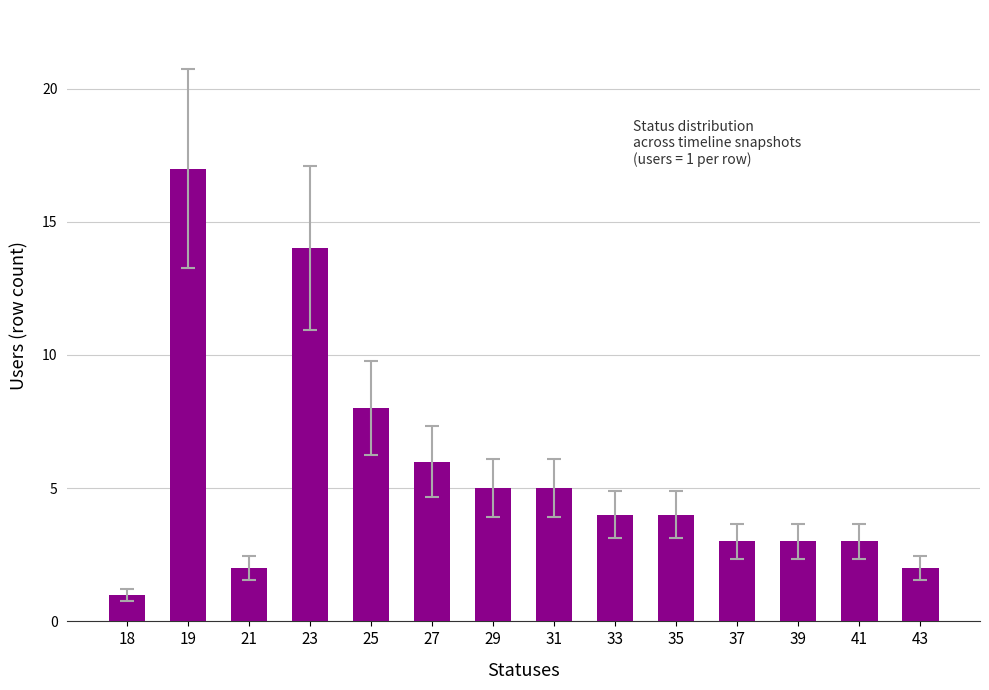

What is the greatest value displayed?

17